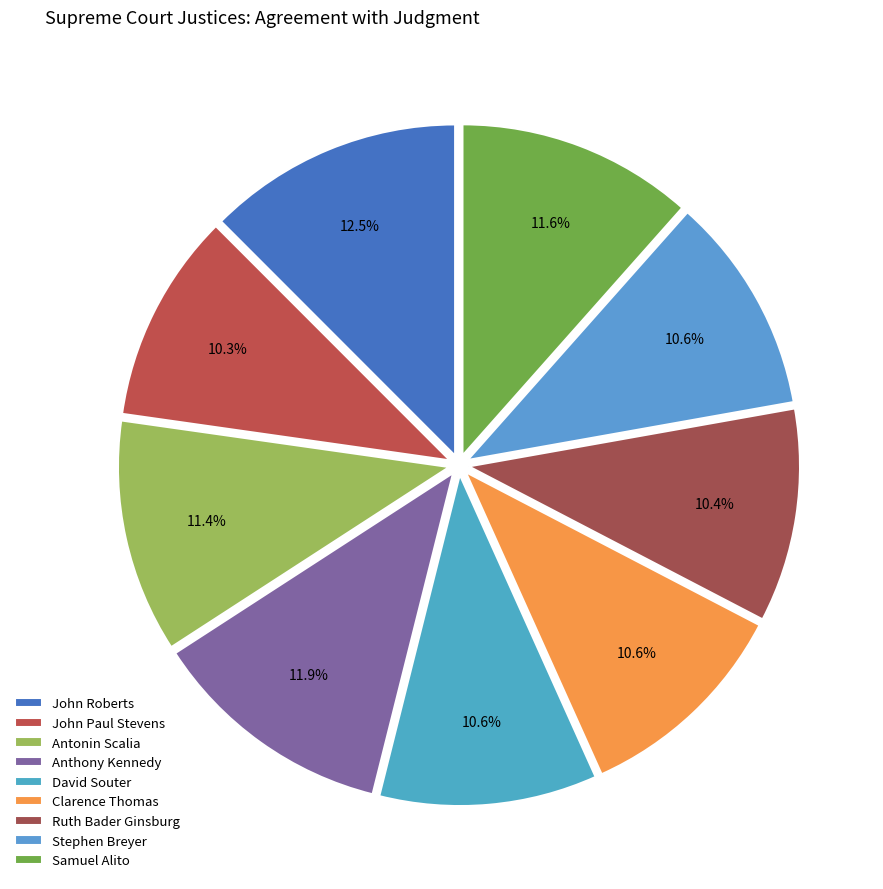

To the nearest percent, what percentage of the pie is Anthony Kennedy?

12%